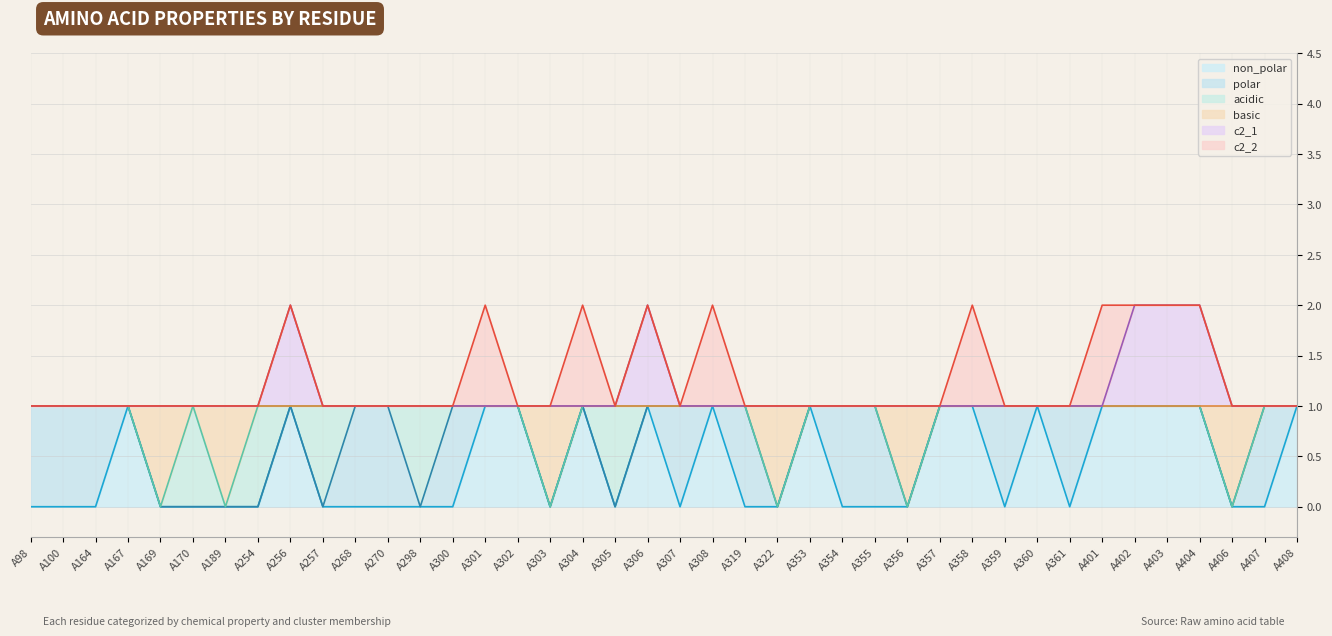

True or false: basic and c2_1 cross at least once.

False